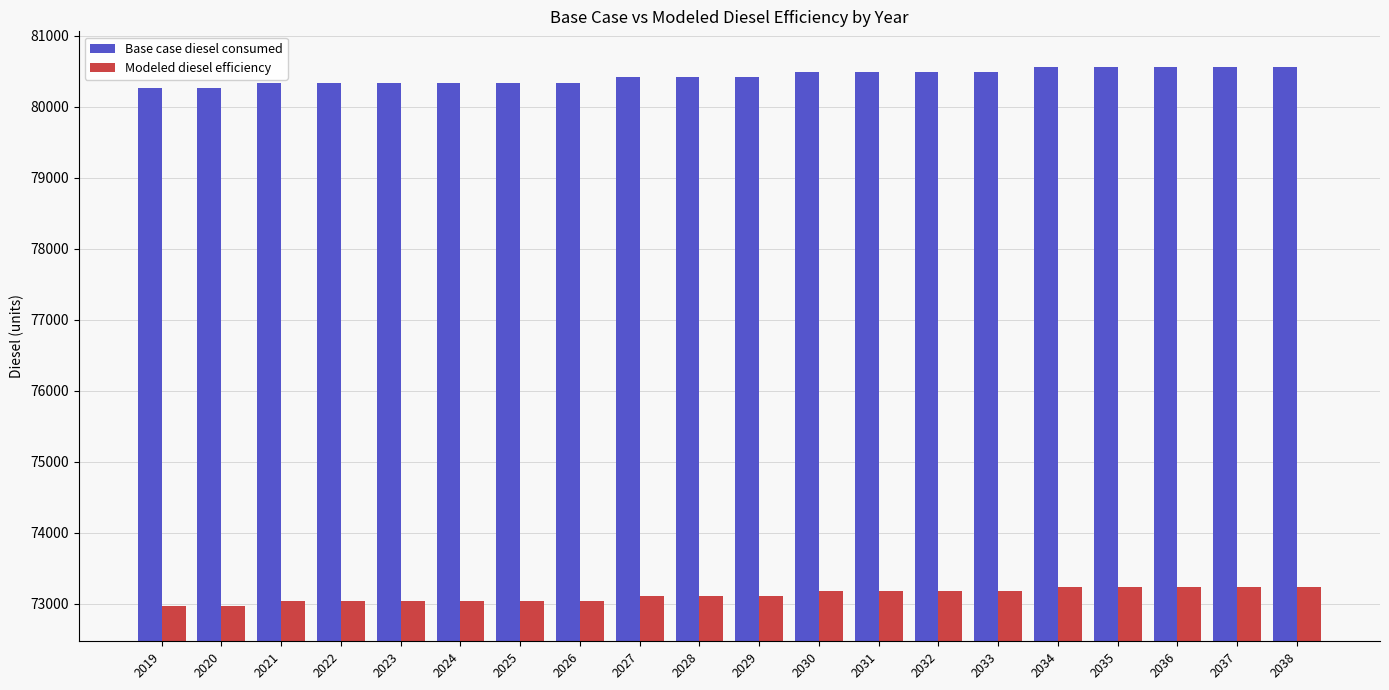

How many values in the Modeled diesel efficiency series exceed 73102?

12